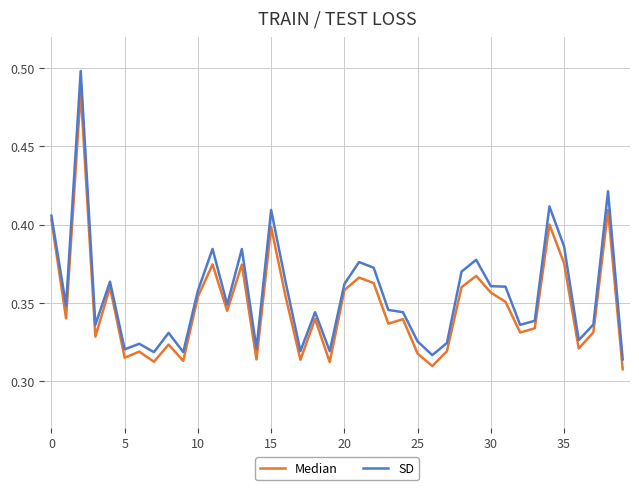

Which series has the largest total across all categories?

SD